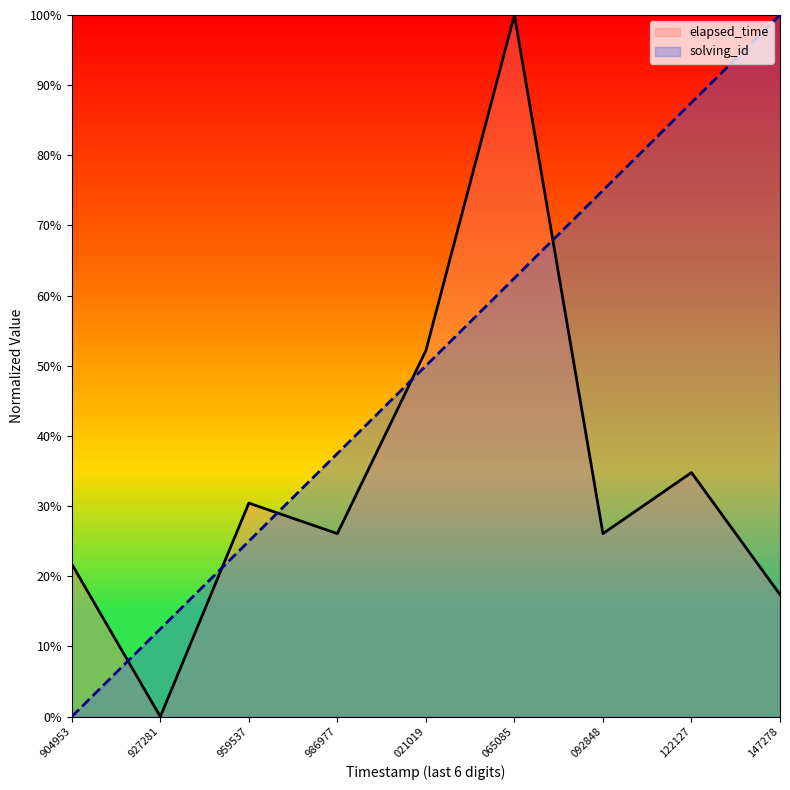

Which series has the largest total across all categories?

solving_id